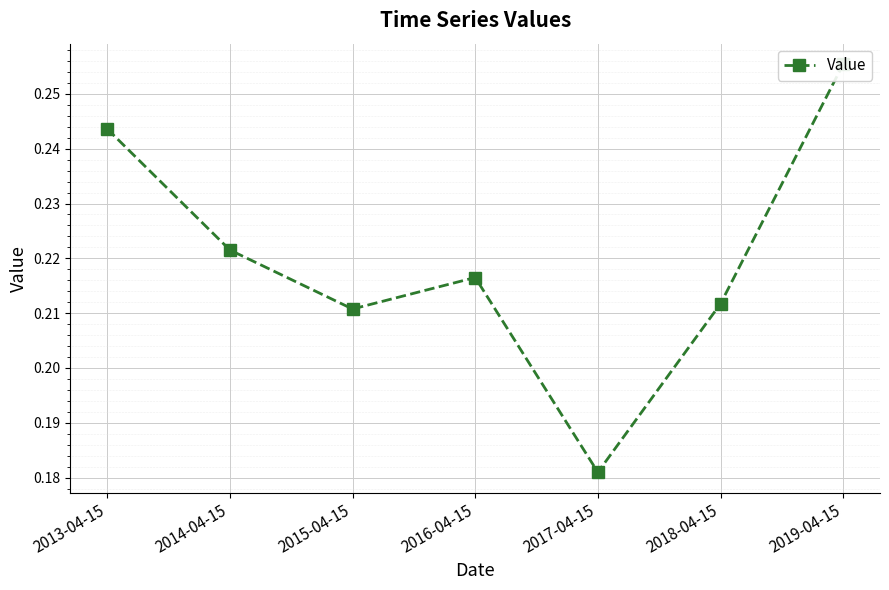

True or false: the data shows 0.2 at 2016-04-15.

True